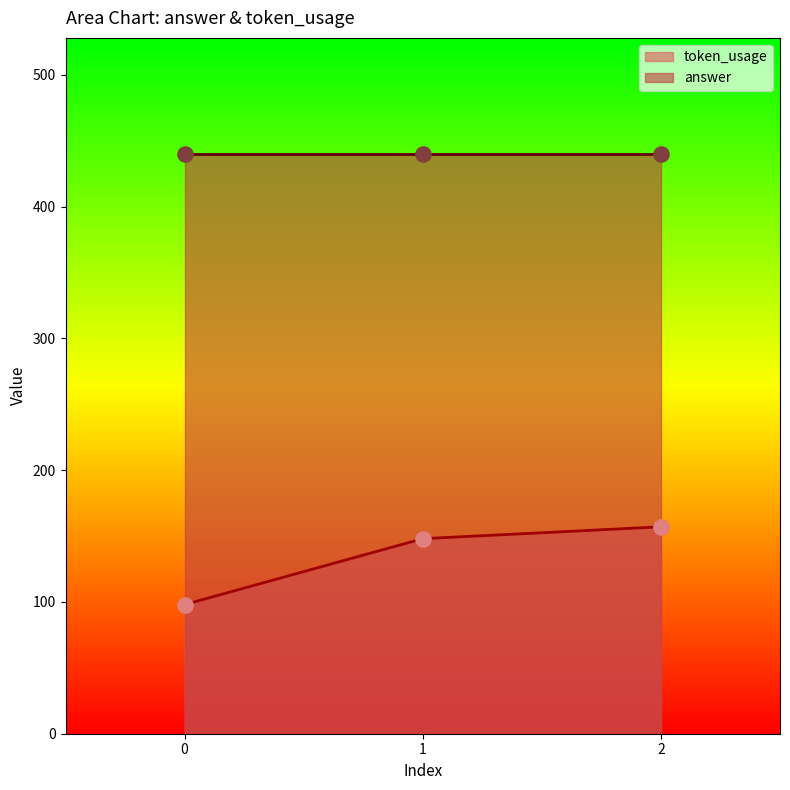

What is the change in value from 1 to 2?

+9